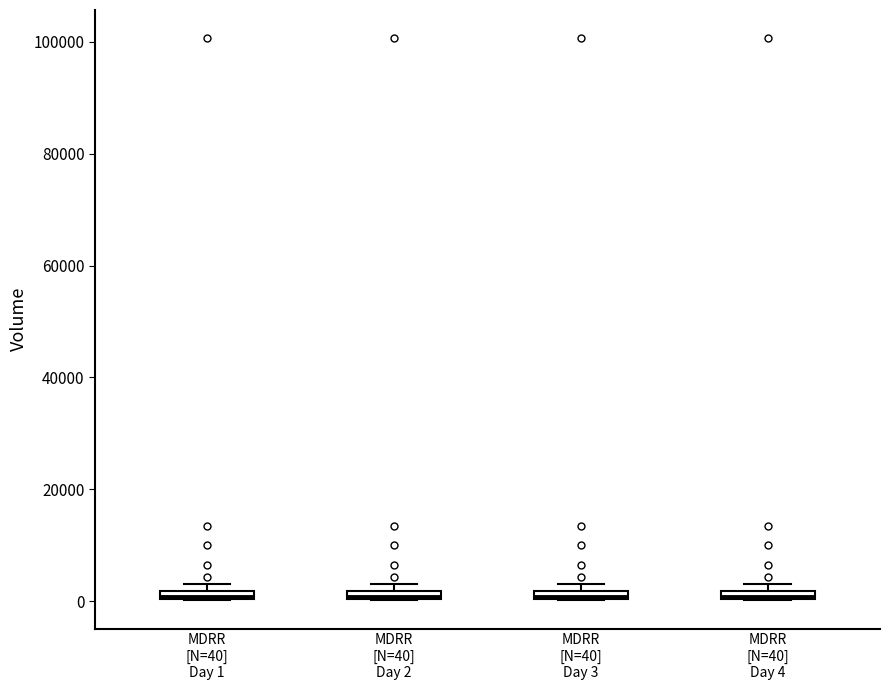

Where is the lower edge of the box for MDRR [N=40] Day 1 on the y-axis? The values are not printed on the chart, so give them approximately, as read against the axis.

0